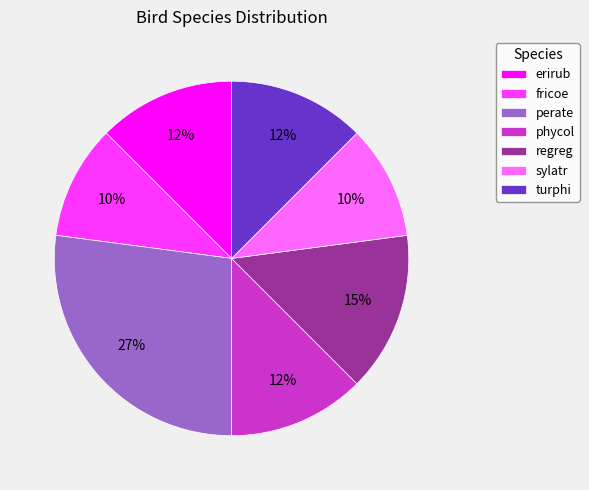

To the nearest percent, what is the average slice percentage?

14%